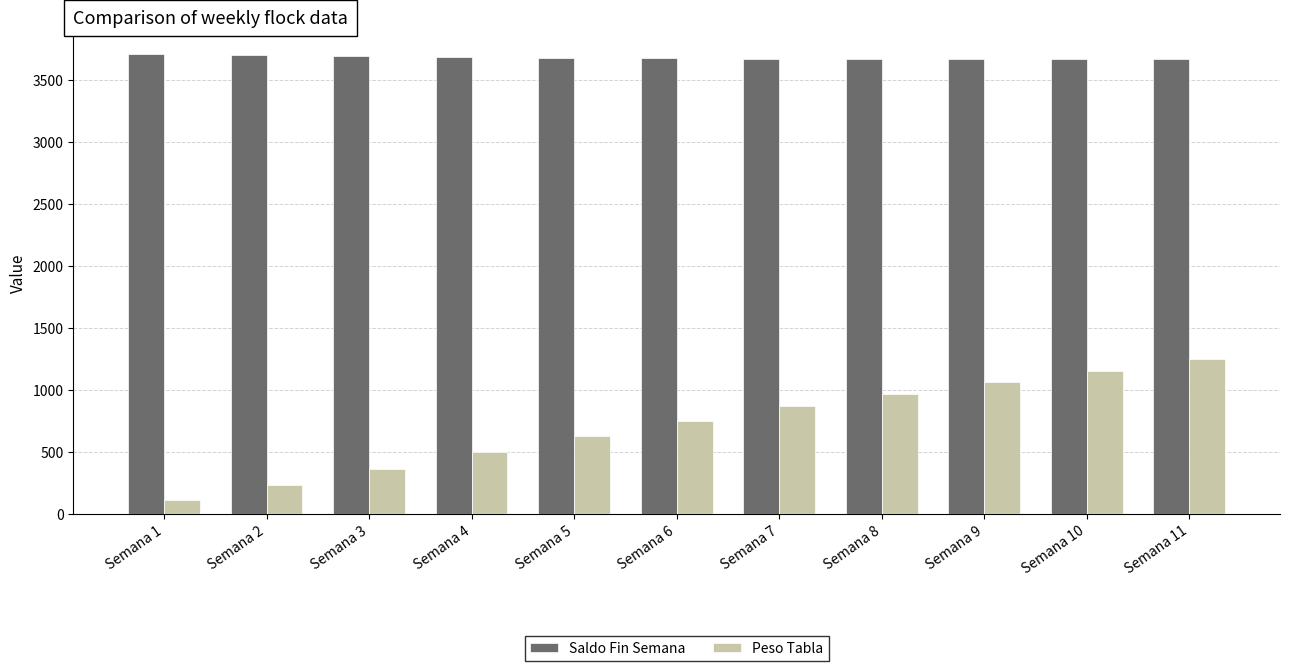

What is the spread (max minus min) of values at Semana 6?

2926